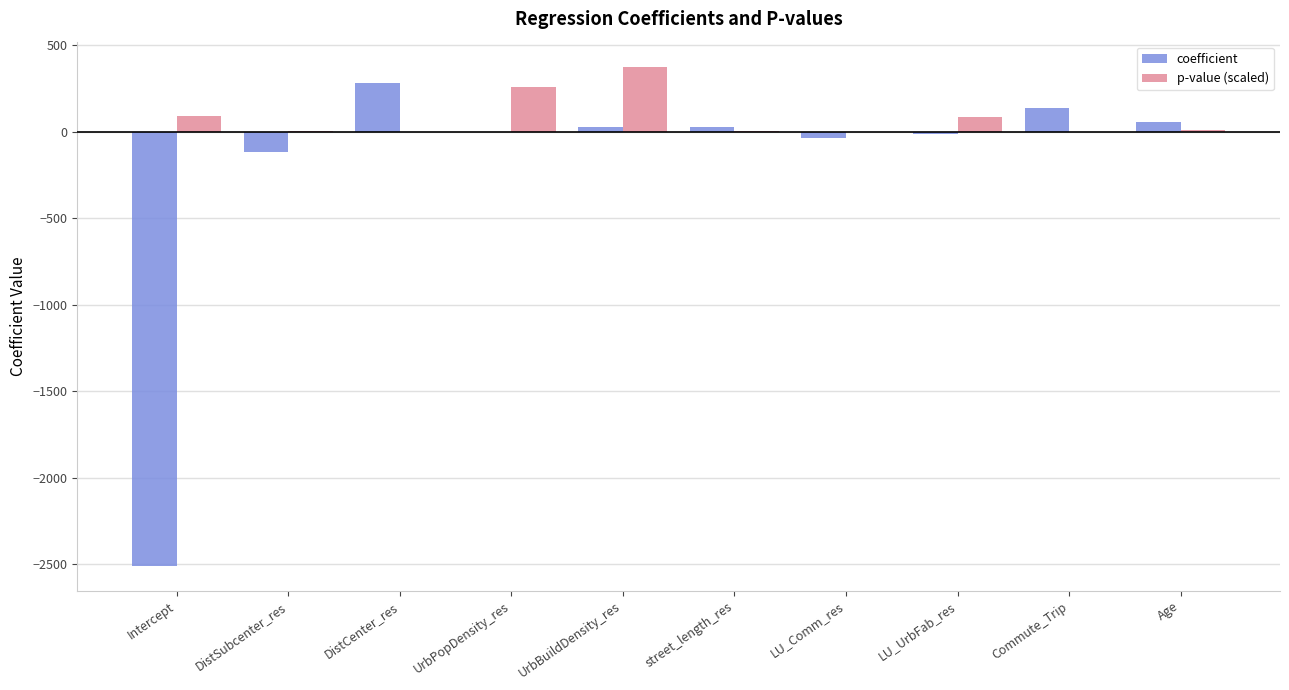

What is the maximum value shown in the chart?

376.0